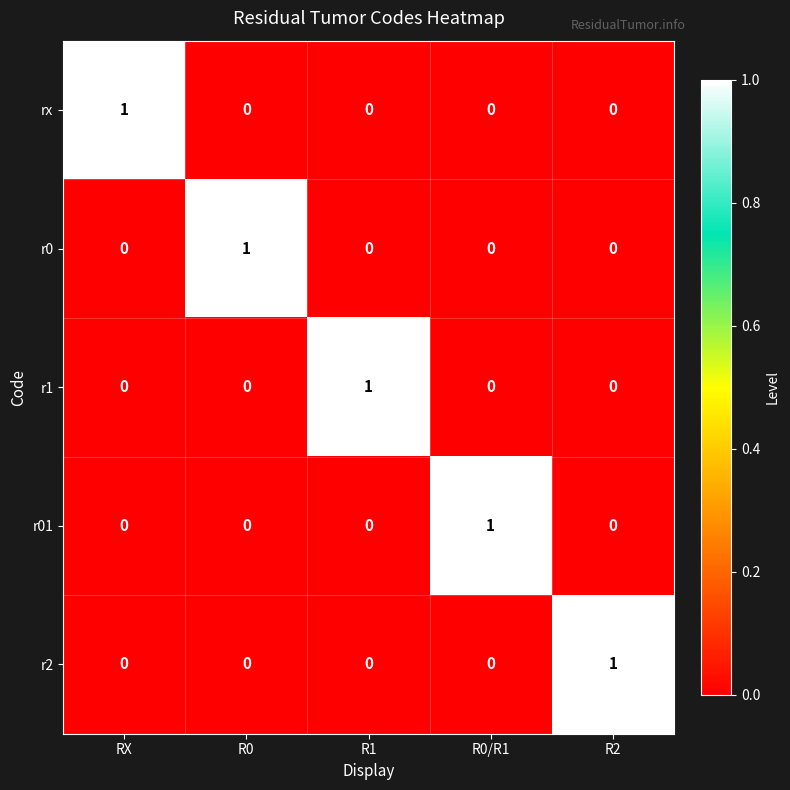

What is the maximum value shown in the chart?

1